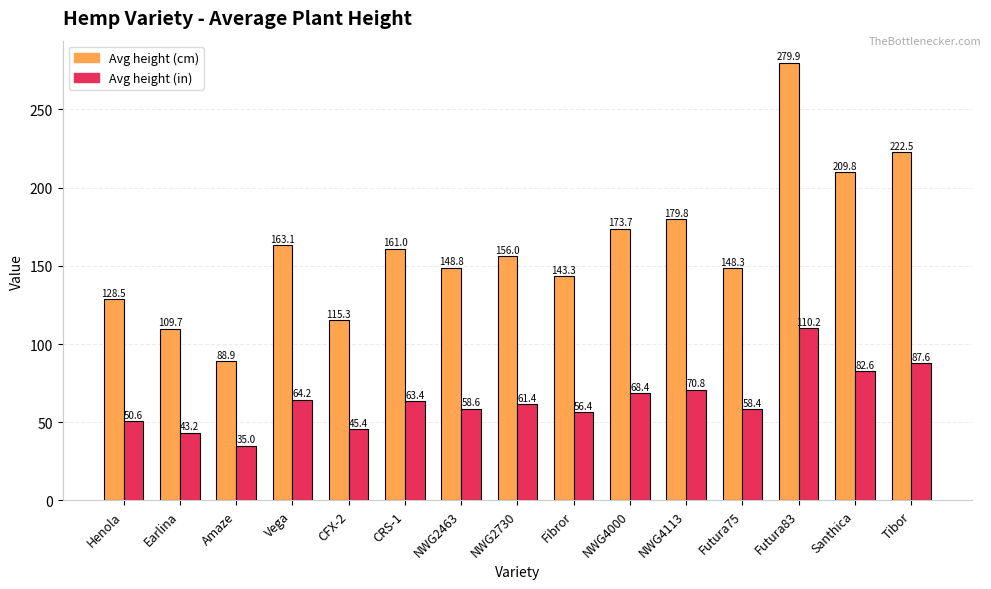

At which category does the chart reach its peak across all series?

Futura83